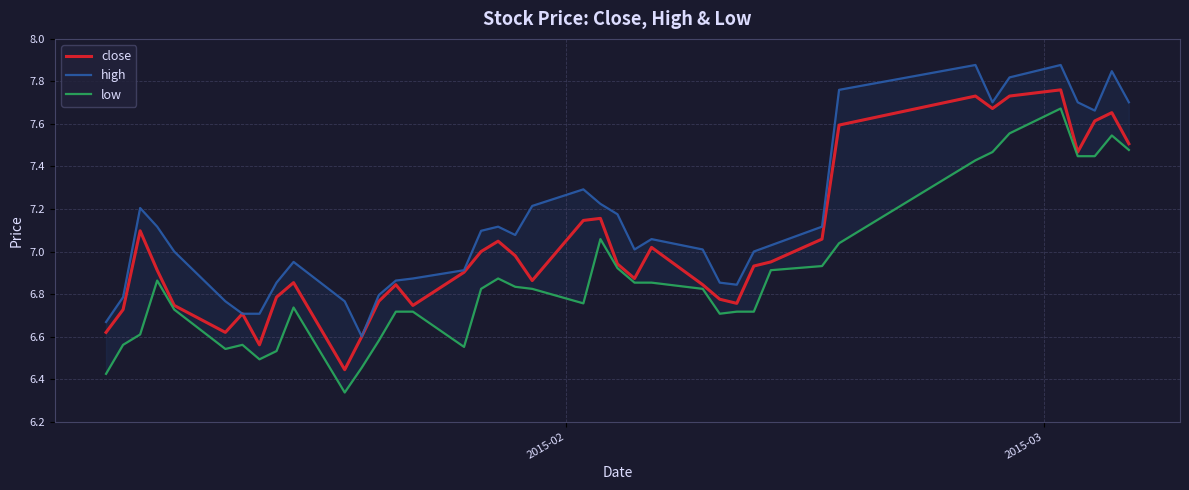

How many distinct data groups are displayed?

3